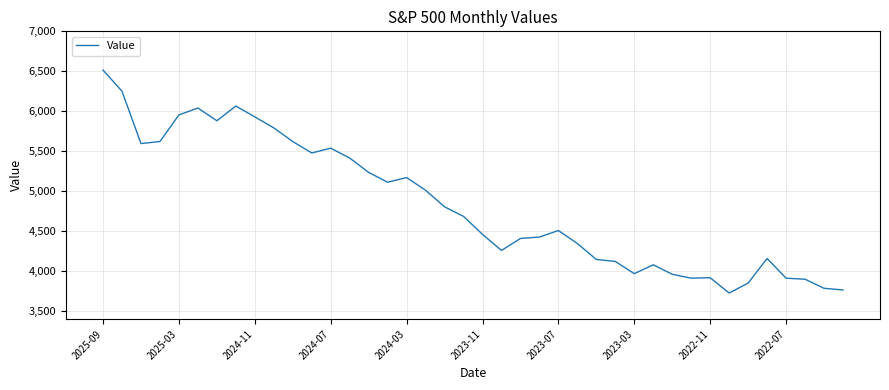

At which category does the chart reach its peak across all series?

2025-09